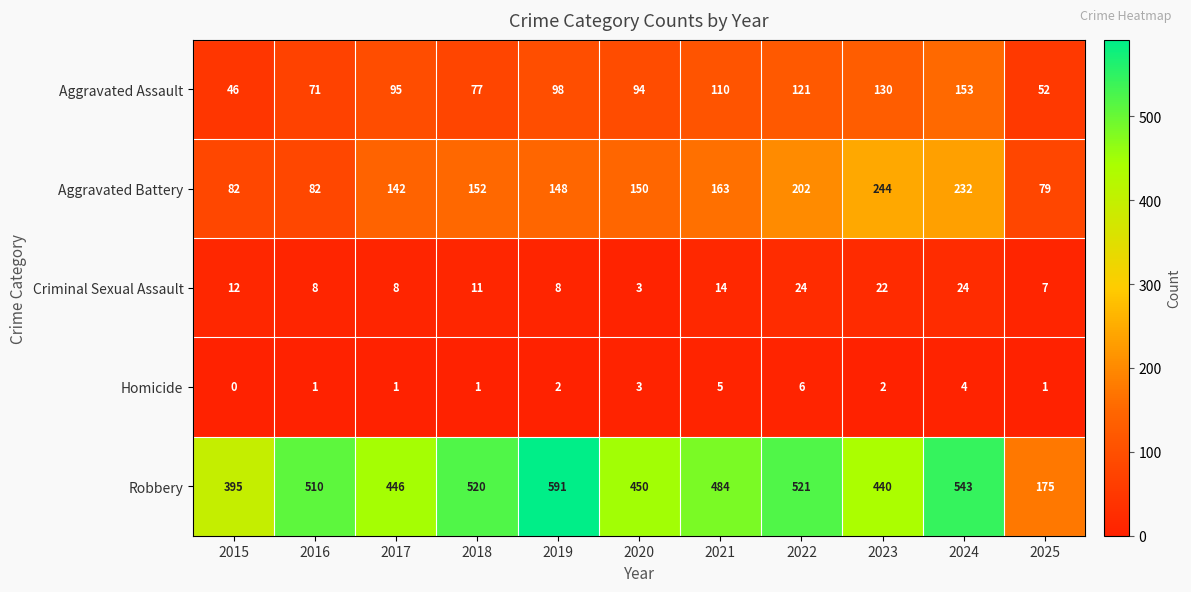

What is the approximate value of Criminal Sexual Assault at 2017, to the nearest 10?

10